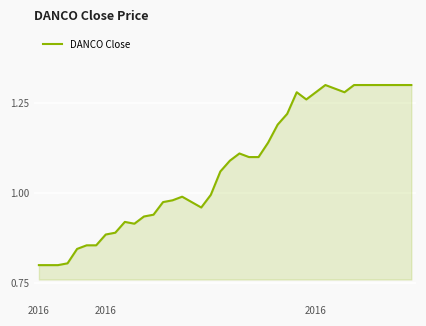

Does the chart display data point markers on the line(s)?

No